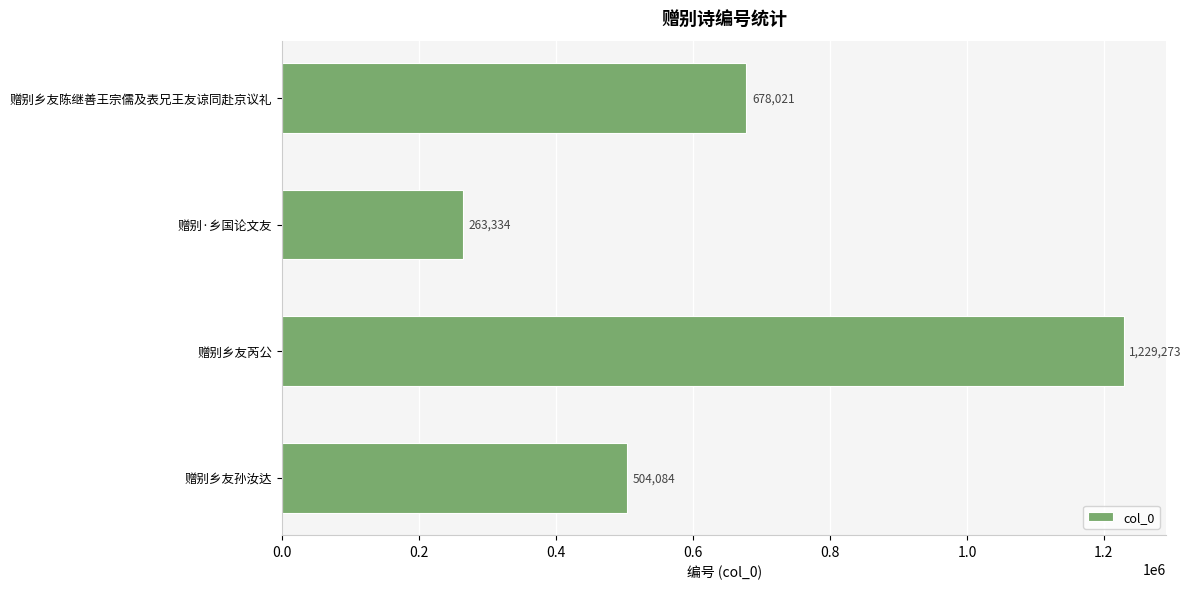

What is the change in value from 赠别·乡国论文友 to 赠别乡友陈继善王宗儒及表兄王友谅同赴京议礼?

+414687